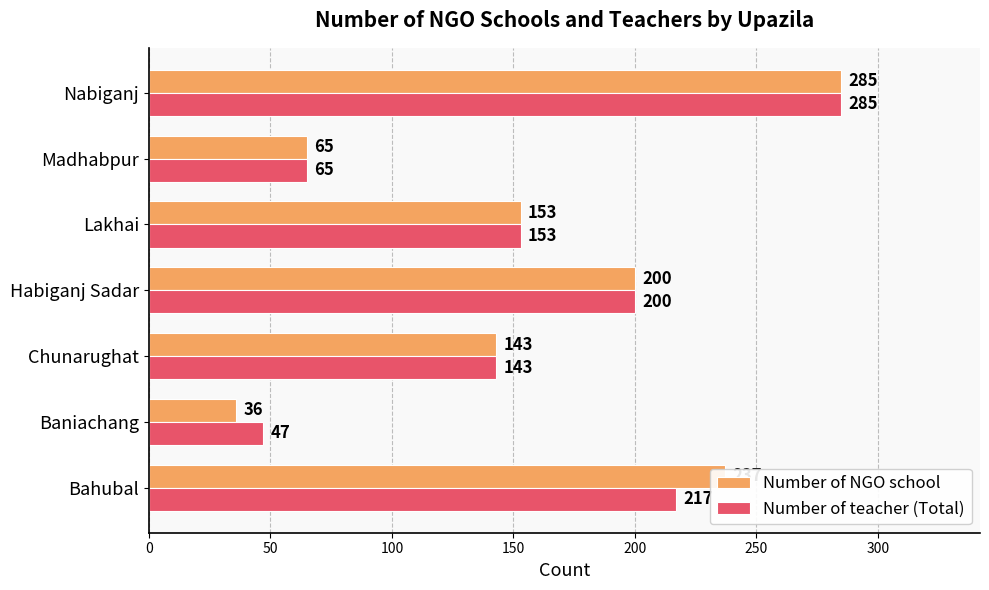

The Number of teacher (Total) series shows 23 at Madhabpur. True or false?

False